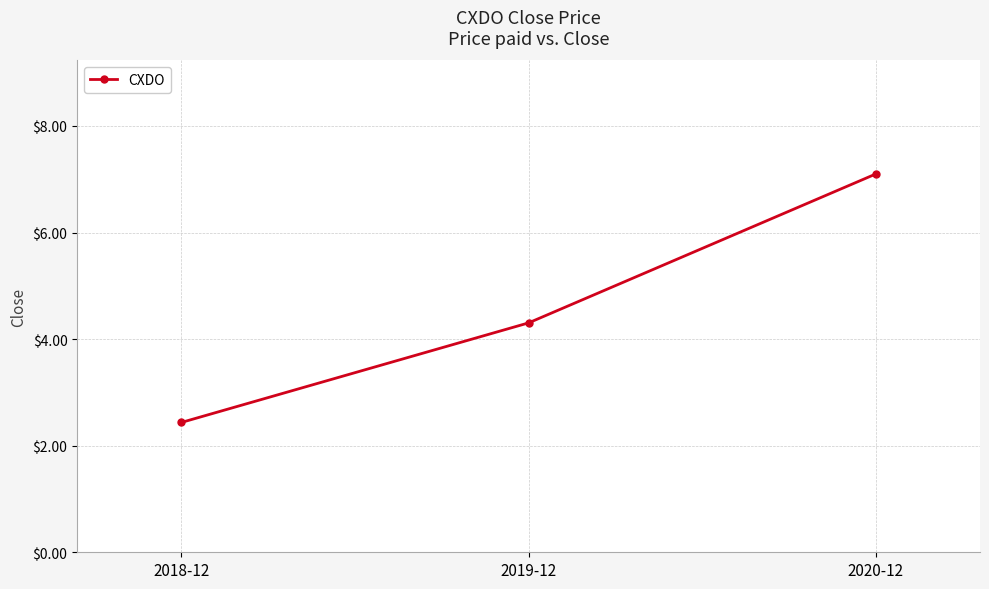

What position from the left is 2019-12?

2